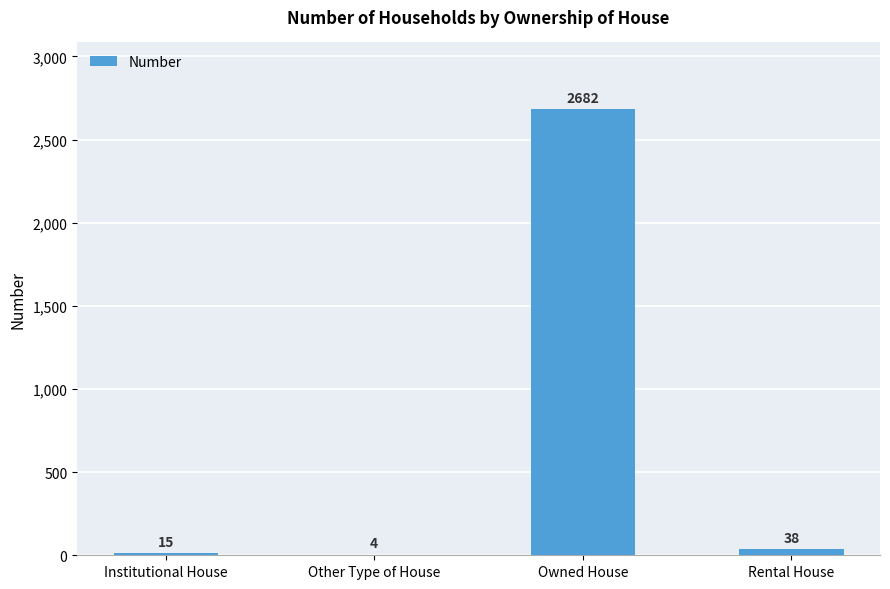

What is the sum of the values at Owned House and Rental House?

2720